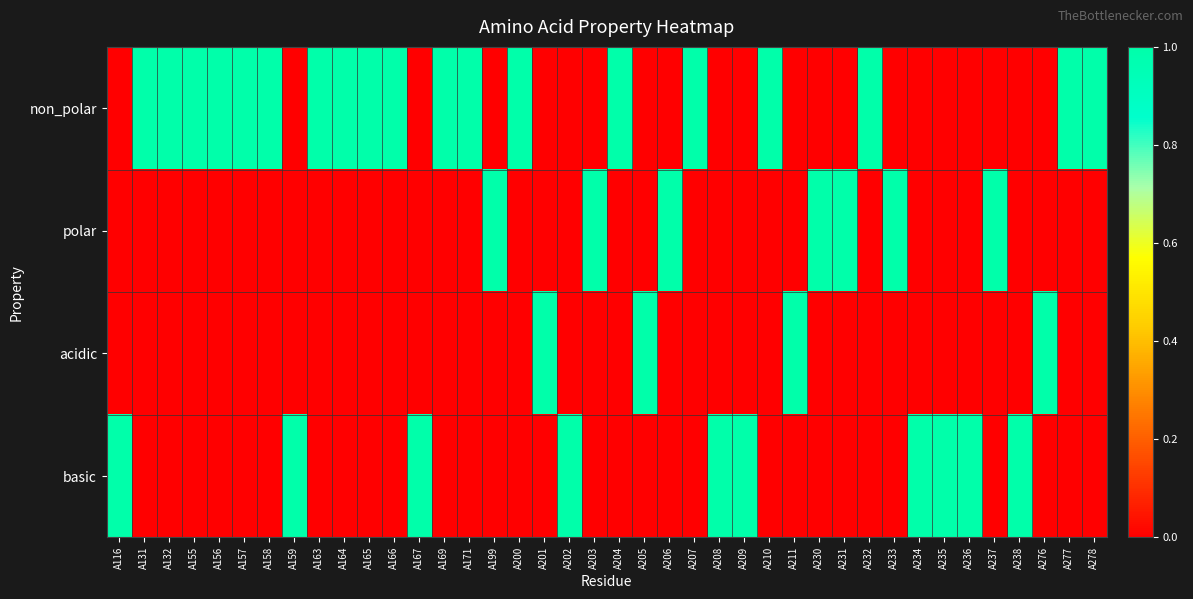

Count the number of data series in this chart.

4